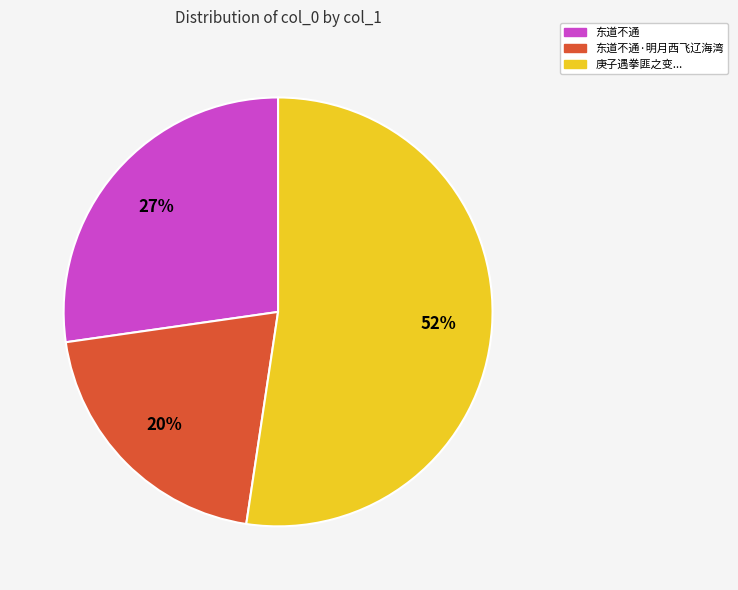

Count the number of slices in the pie.

3